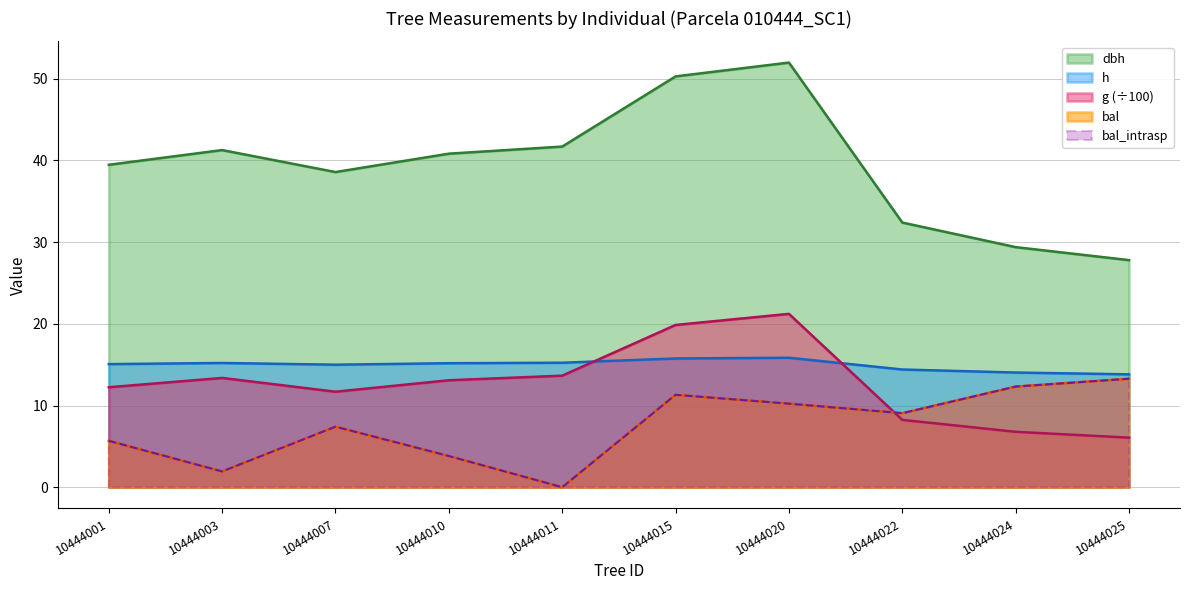

Reading right to left, transcribe all the data shown in this chart.

dbh: 27.8	29.4	32.4	52.0	50.3	41.7	40.8	38.6	41.3	39.5
h: 13.8	14.0	14.4	15.8	15.8	15.2	15.2	15.0	15.2	15.1
g: 6.1	6.8	8.2	21.2	19.9	13.7	13.1	11.7	13.4	12.2
bal: 13.3	12.3	9.1	10.2	11.3	0.0	3.8	7.4	1.9	5.7
bal_intrasp: 13.3	12.3	9.1	10.2	11.3	0.0	3.8	7.4	1.9	5.7